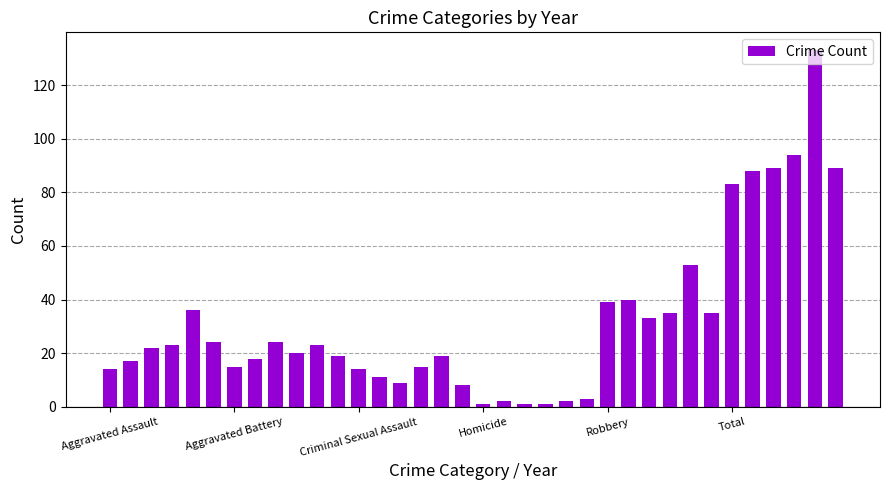

What is the average value?

32